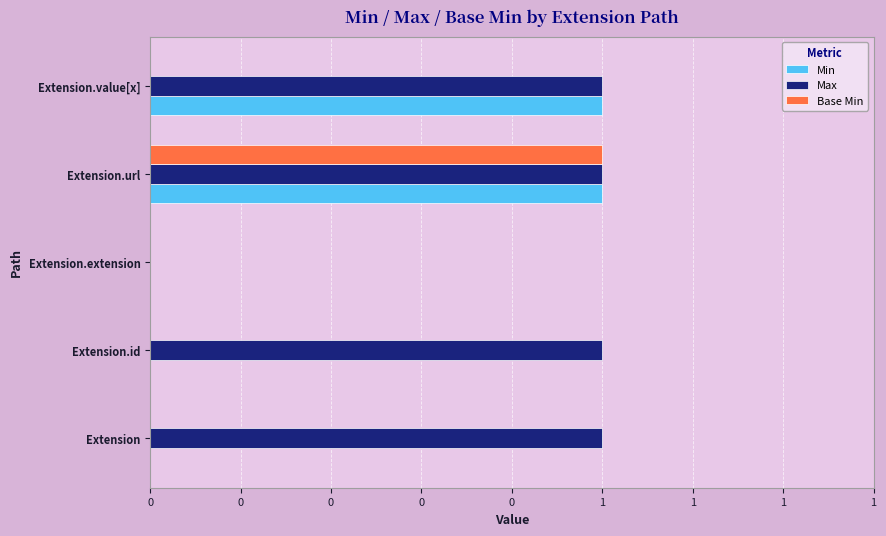

What are all the series names shown in the legend?

Min, Max, Base Min